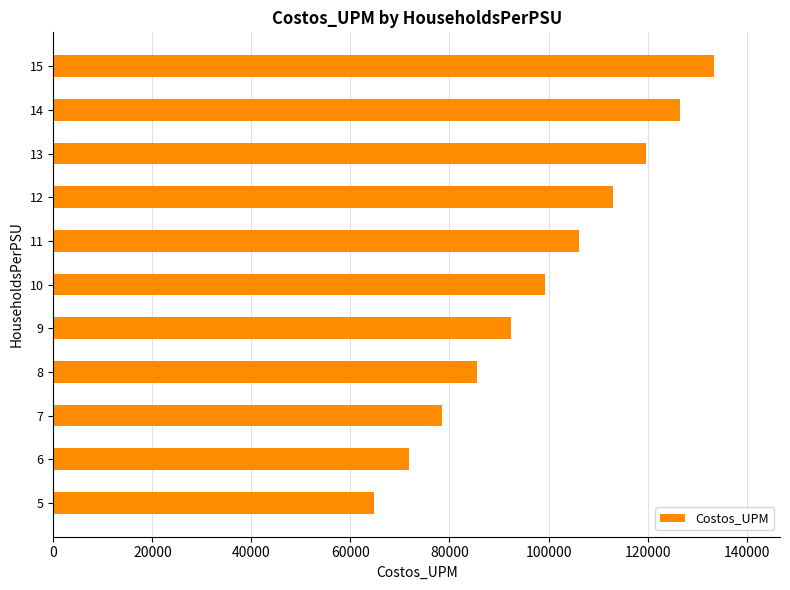

Is it true that the value at 14 is 126567.6?

True